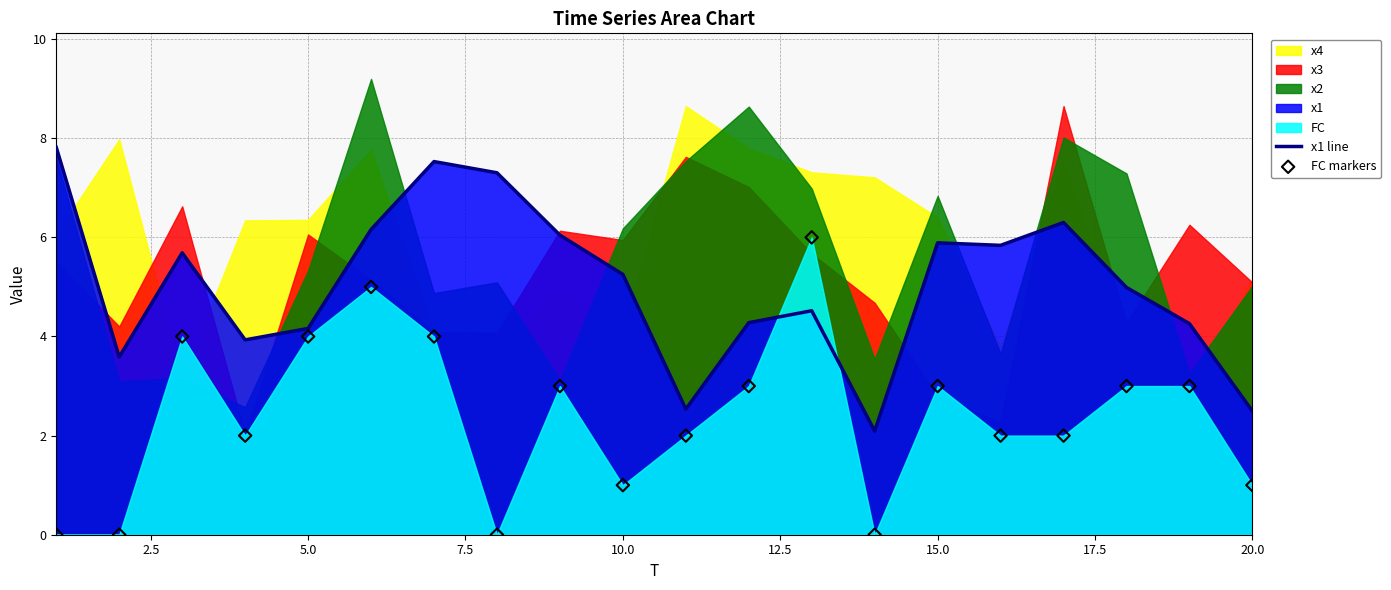

What is the maximum value for x1 line?

7.8